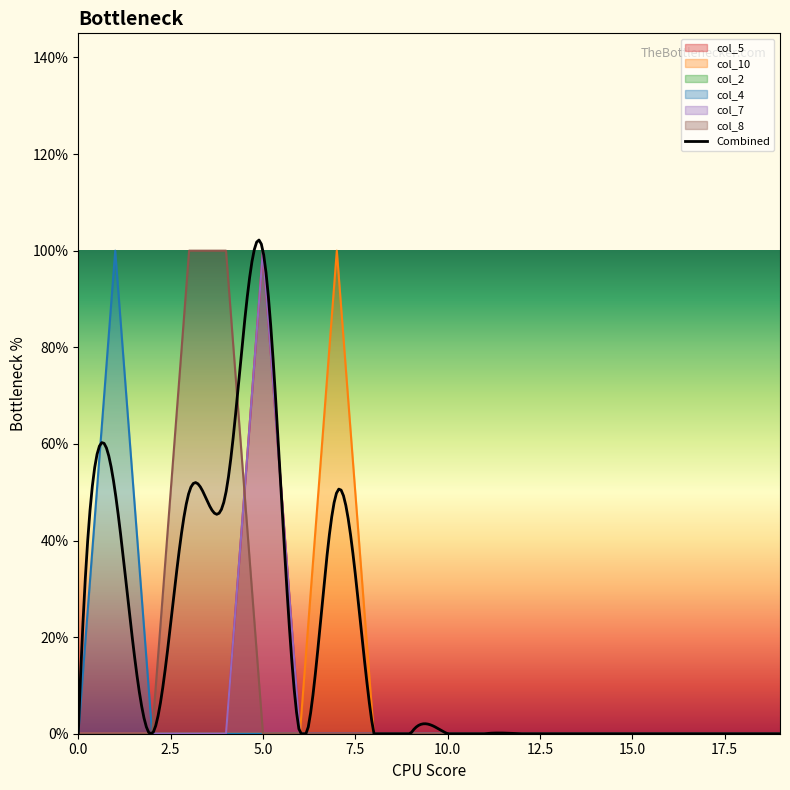

Which series has the widest spread of values?

col_5